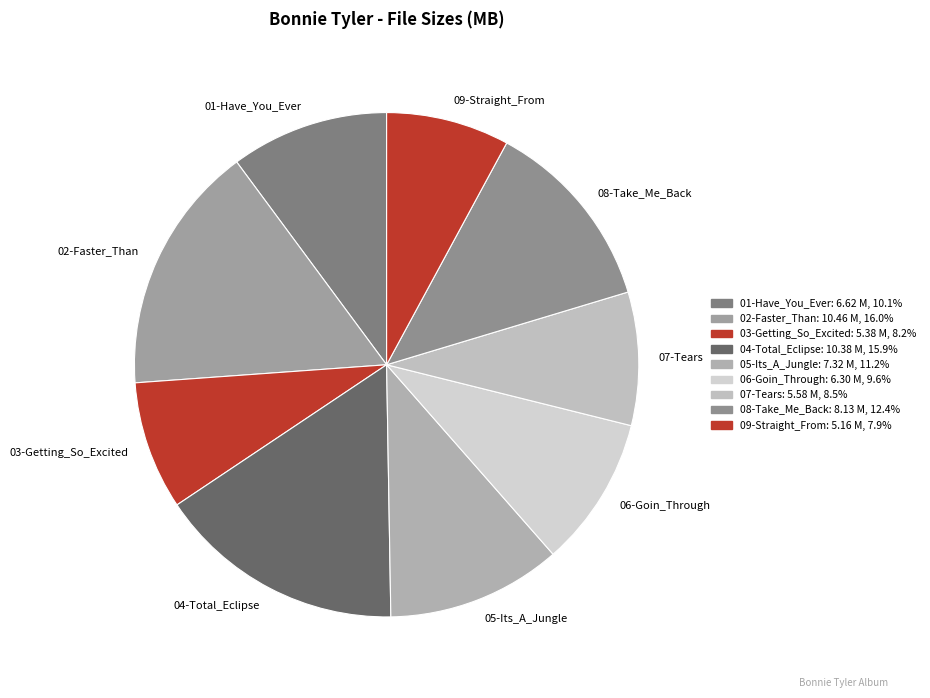

Is the sum of 09-Straight_From and 03-Getting_So_Excited greater than half?

No